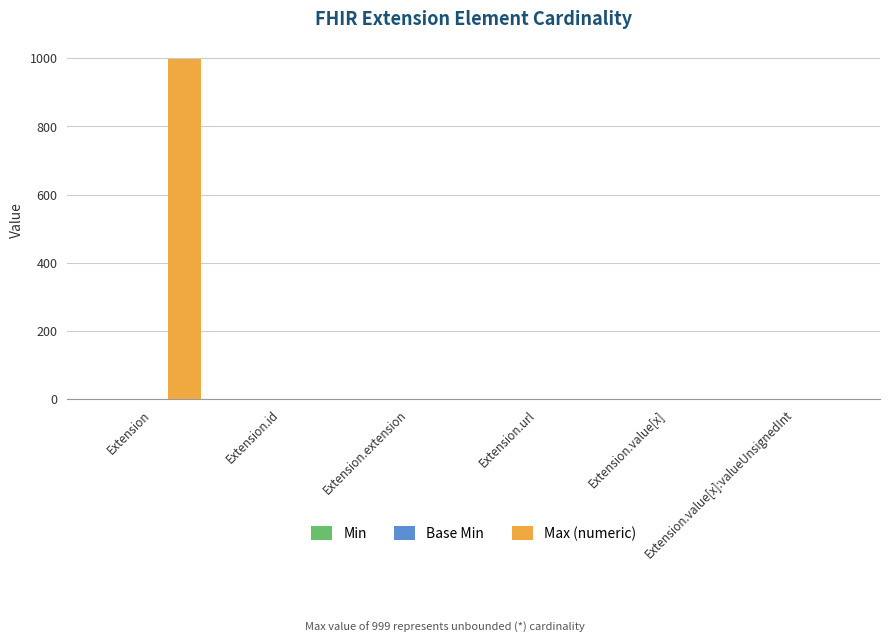

The value of Max (numeric) at Extension.extension is 468. True or false?

False